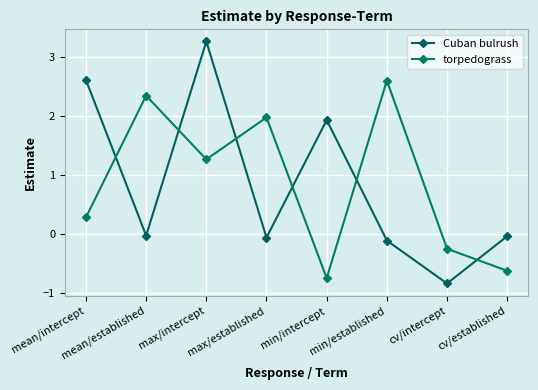

Where does the torpedograss series first go above 1?

mean/established